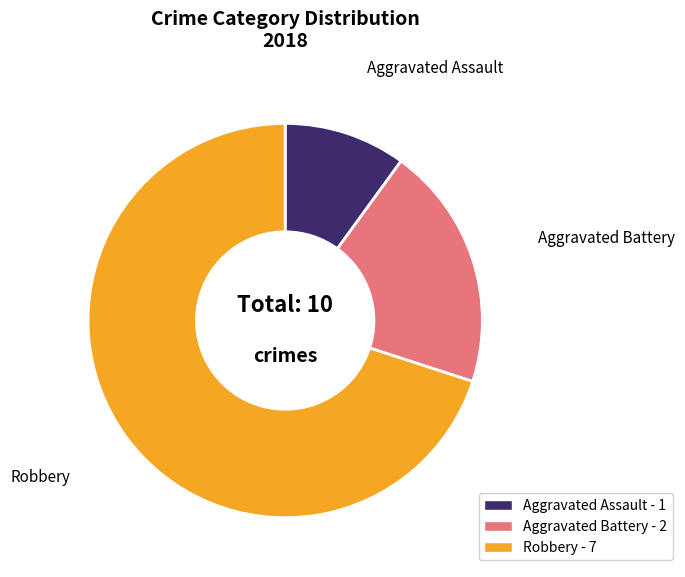

Rank the categories by value from lowest to highest.

Aggravated Assault, Aggravated Battery, Robbery